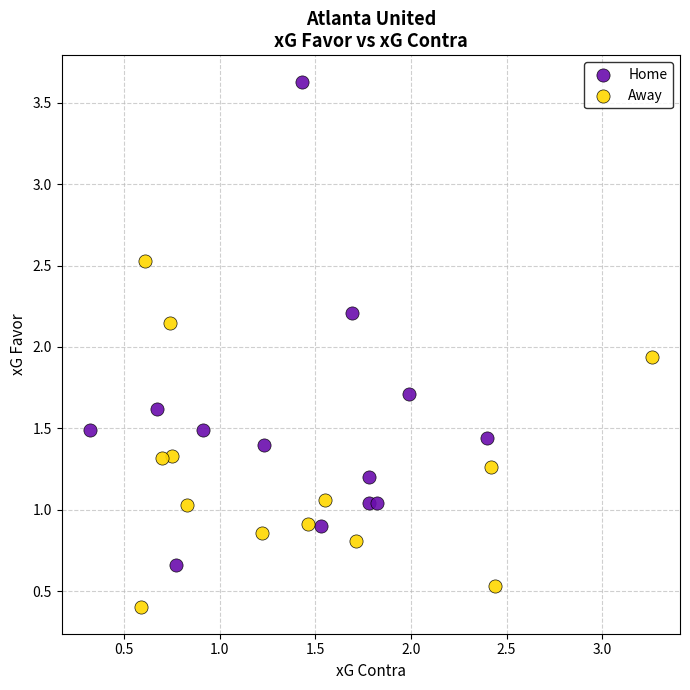

Which series contains the lowest Y value?

Away